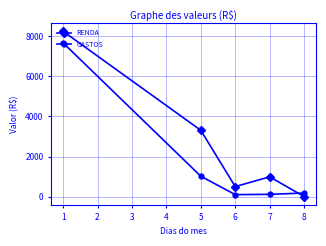

How many interior local valleys does the GASTOS series have?

1